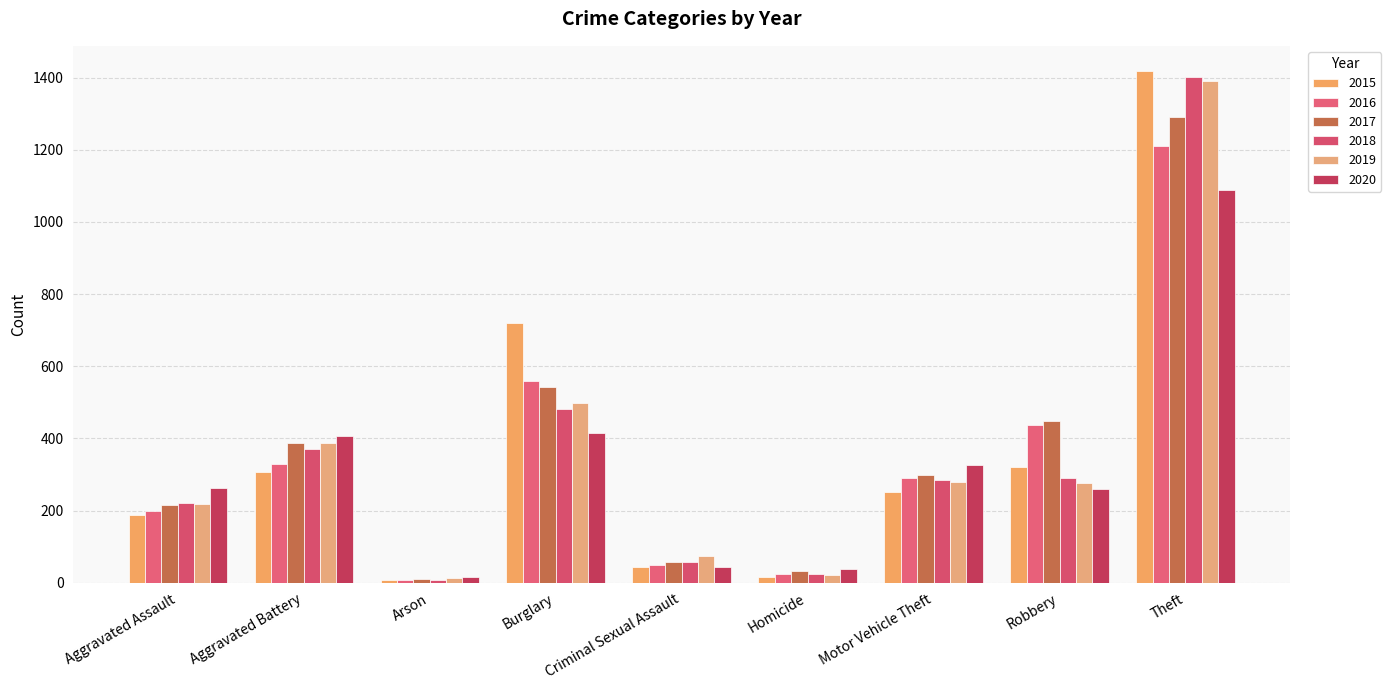

What is the difference between the maximum and minimum values in the 2019 series?

1379